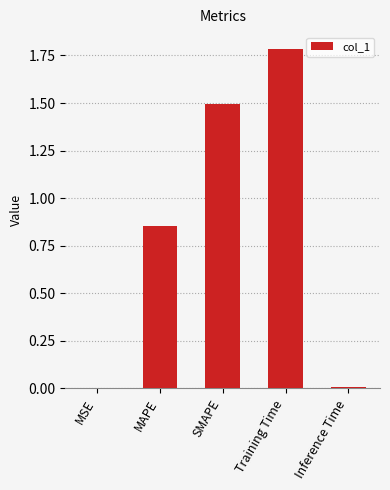

What is the greatest value displayed?

1.8